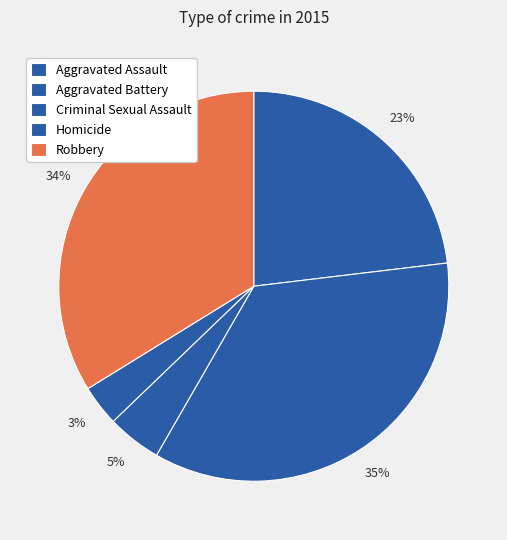

To the nearest percent, what is the difference between the largest and smallest slice percentages?

32%